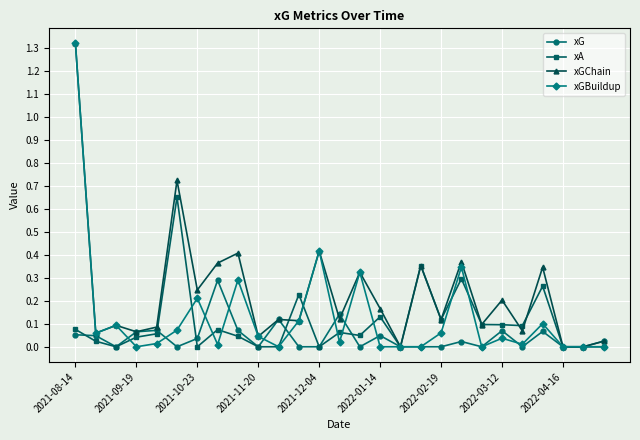

True or false: xGBuildup has more than 1 interior local peaks.

True